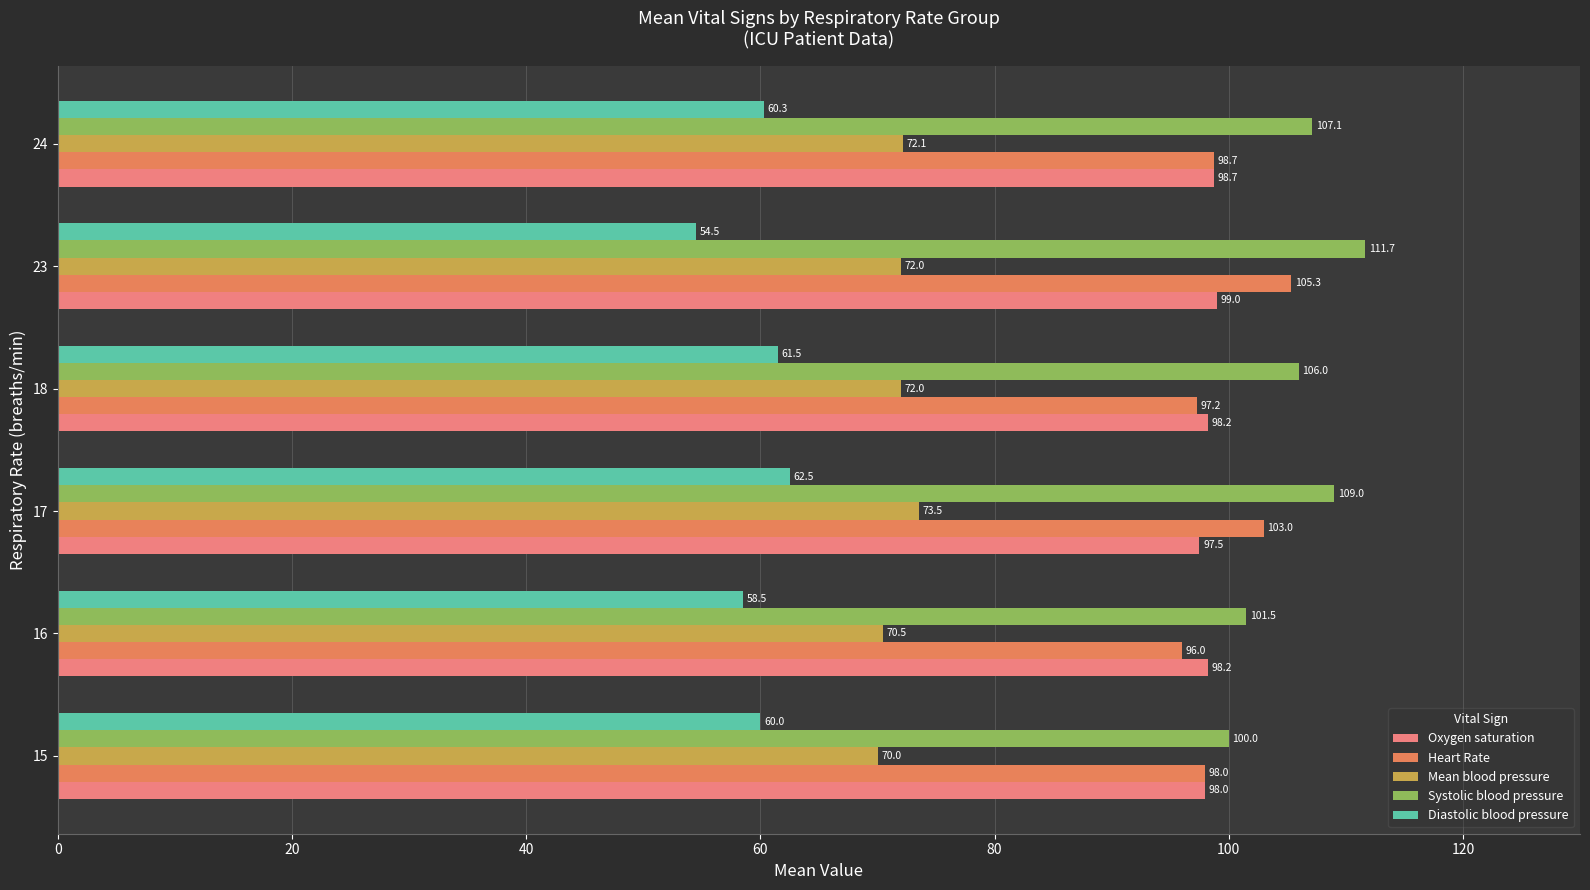

How many series are shown in this chart?

5